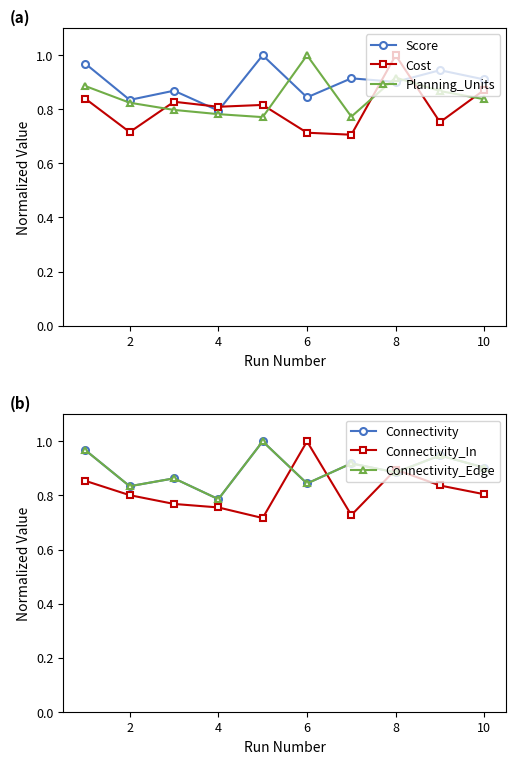

What is the difference between the second highest and second lowest values in the Connectivity_Edge series?

0.1